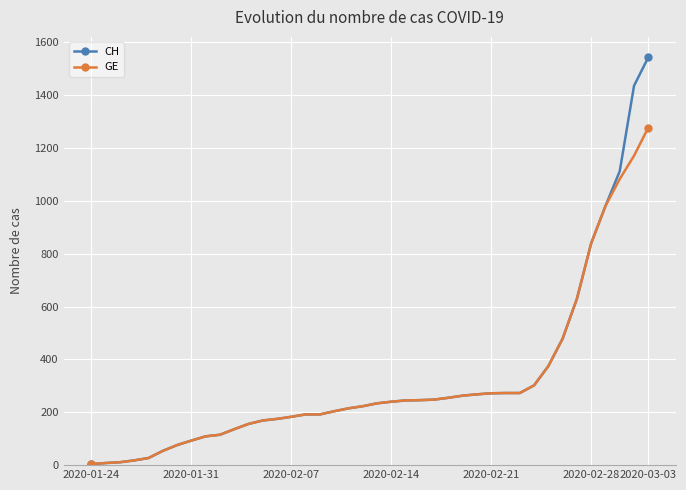

List the series in order of their peak value, highest first.

CH, GE